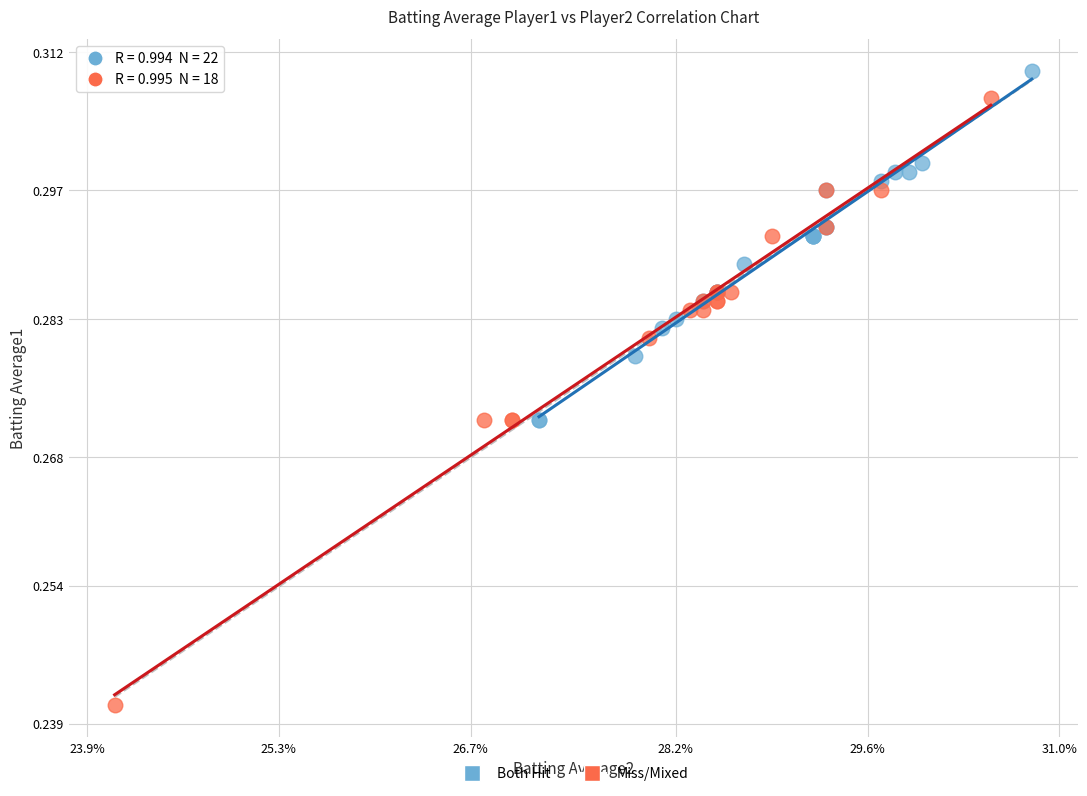

Which series reaches the maximum Y coordinate?

Both Hit